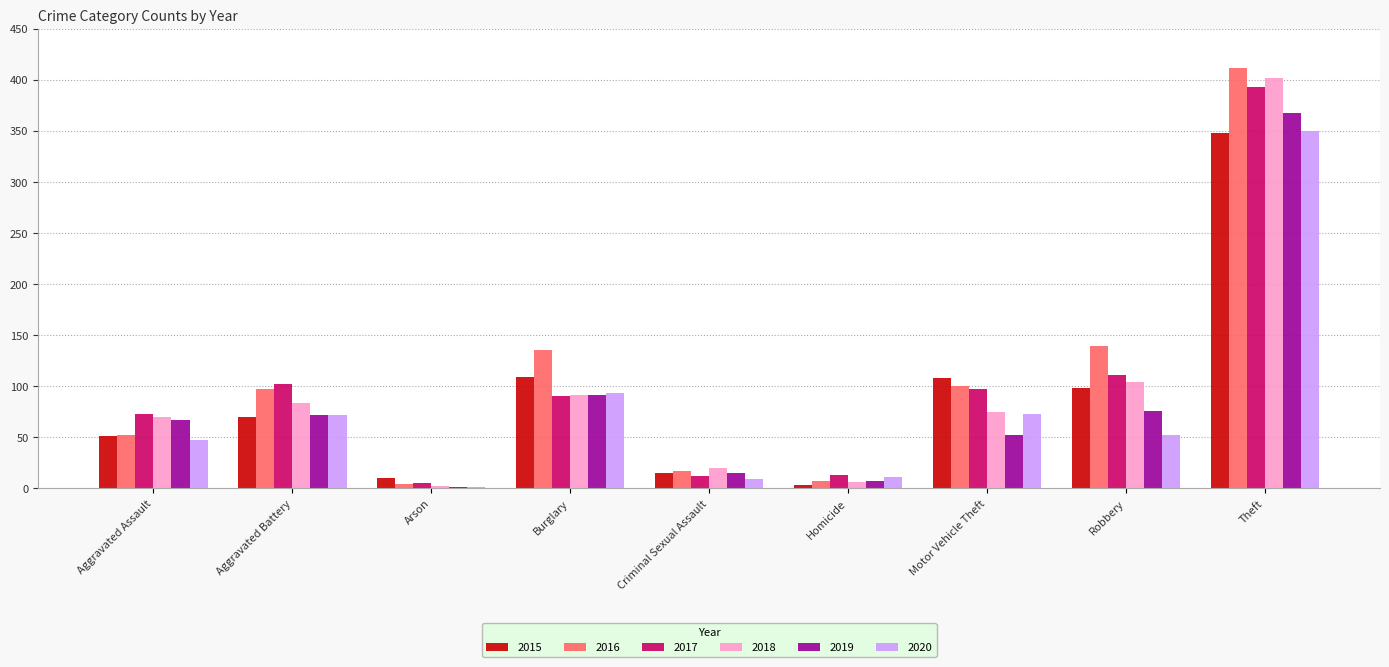

At which label is 2020 closest to 175?

Burglary